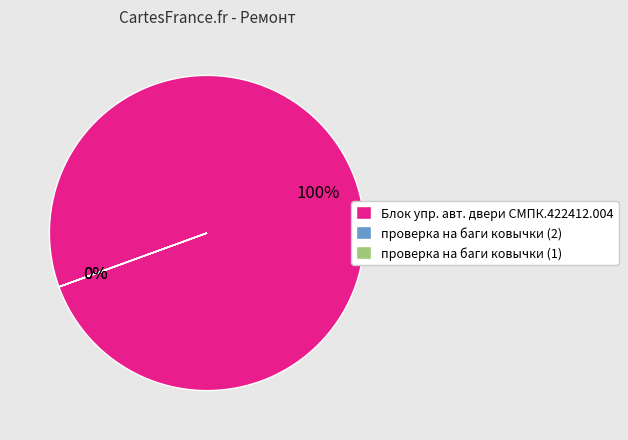

Which category has the biggest portion of the pie?

Блок упр. авт. двери СМПК.422412.004